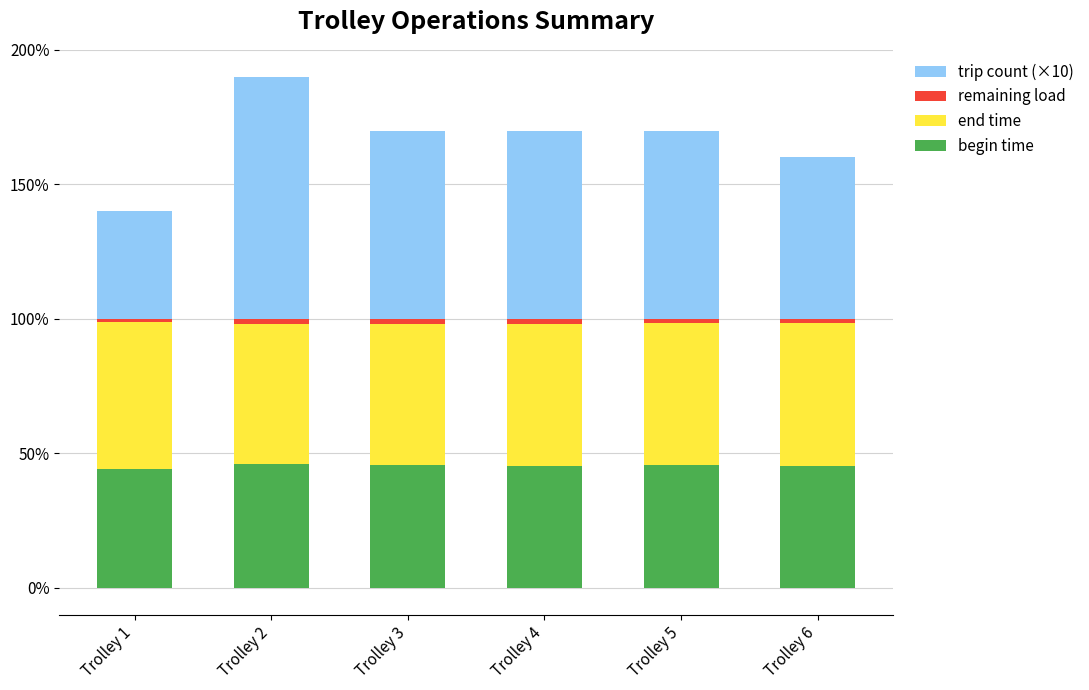

At which category is the sum across all series the highest?

Trolley 2